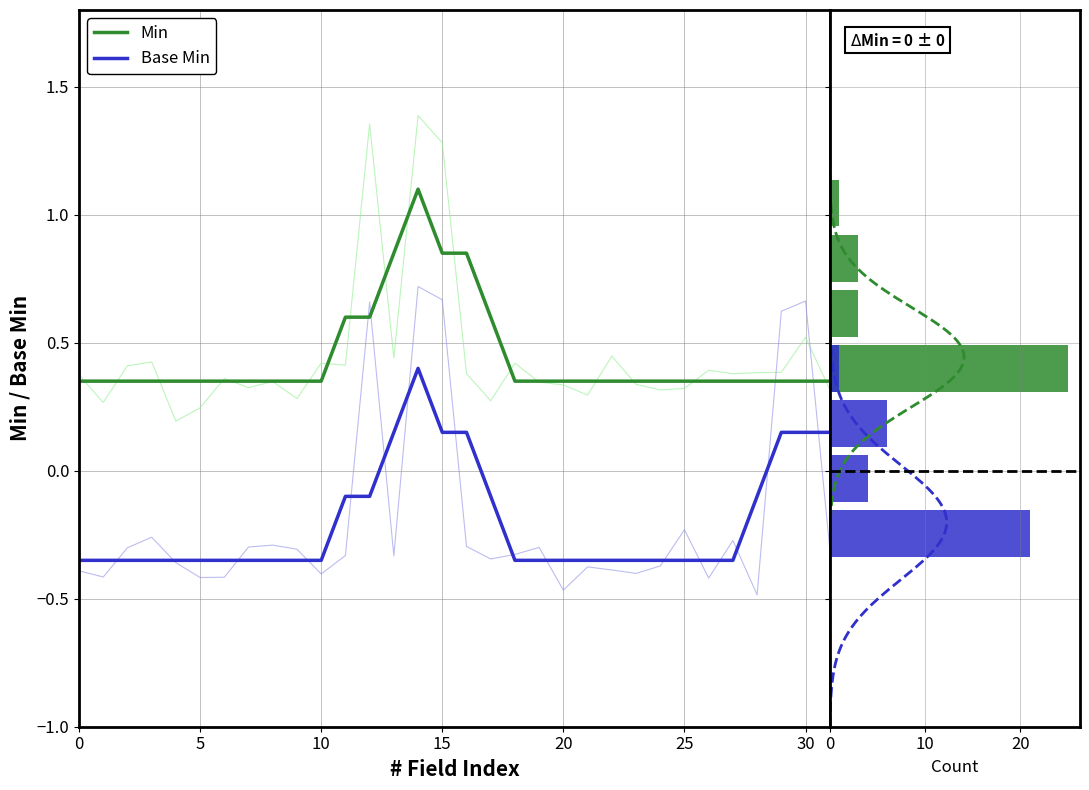

How many categories are shown in the chart?

13